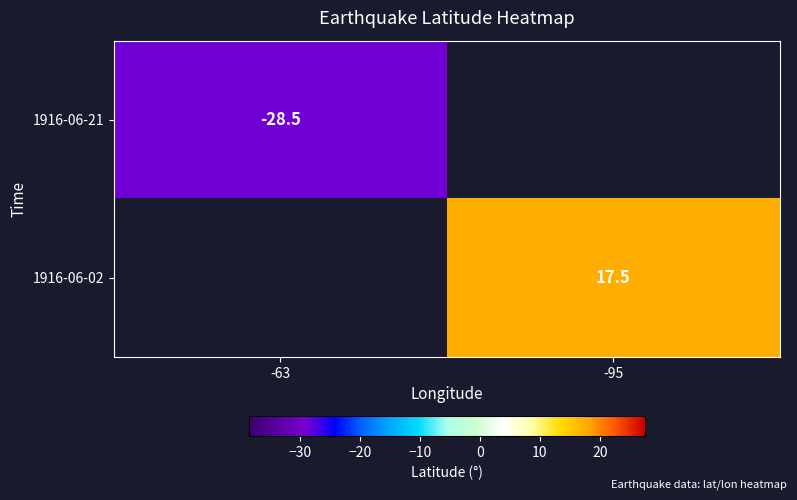

The 1916-06-02 series shows 4.0 at -95. True or false?

False